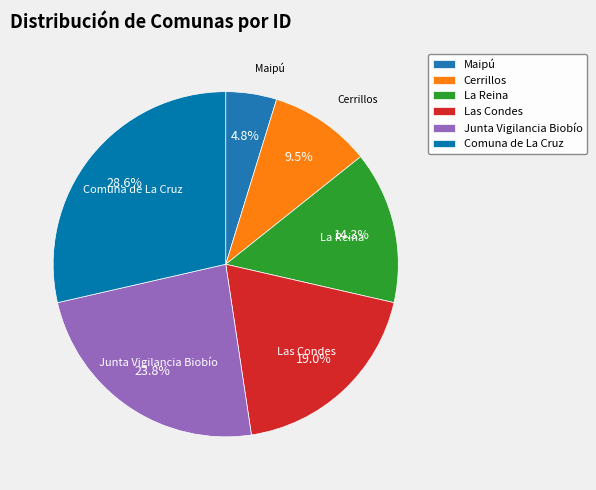

What is the largest slice in the pie chart?

Comuna de La Cruz